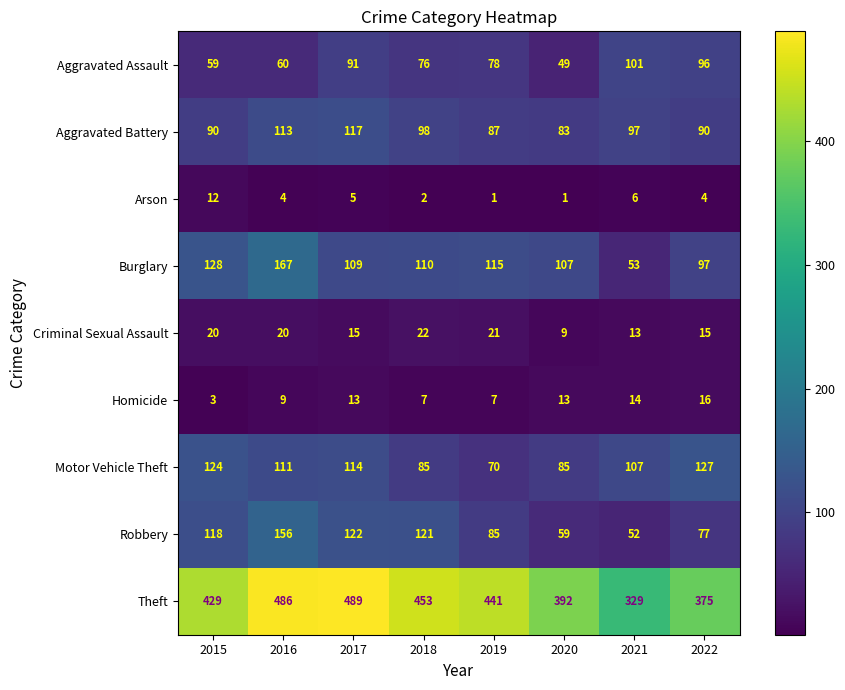

How many values in the Burglary series are below 110?

4